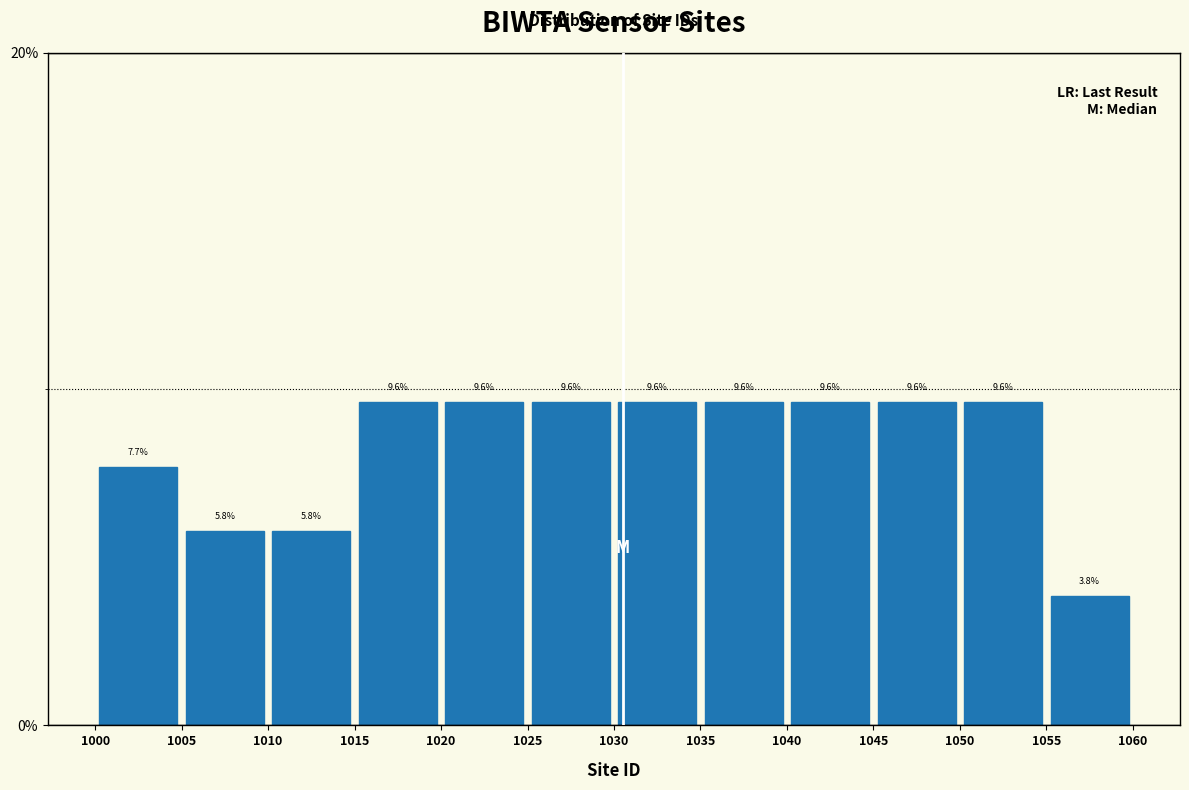

Reading left to right, list every bar in this chart as the range it spans on the x-axis followed by its height.

1000 to 1005: 7.7
1005 to 1010: 5.8
1010 to 1015: 5.8
1015 to 1020: 9.6
1020 to 1025: 9.6
1025 to 1030: 9.6
1030 to 1035: 9.6
1035 to 1040: 9.6
1040 to 1045: 9.6
1045 to 1050: 9.6
1050 to 1055: 9.6
1055 to 1060: 3.8